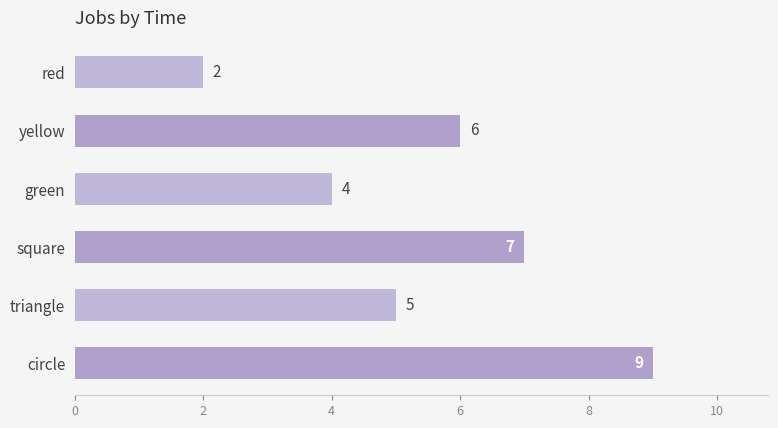

What is the label of the 3rd bar from the bottom?

square